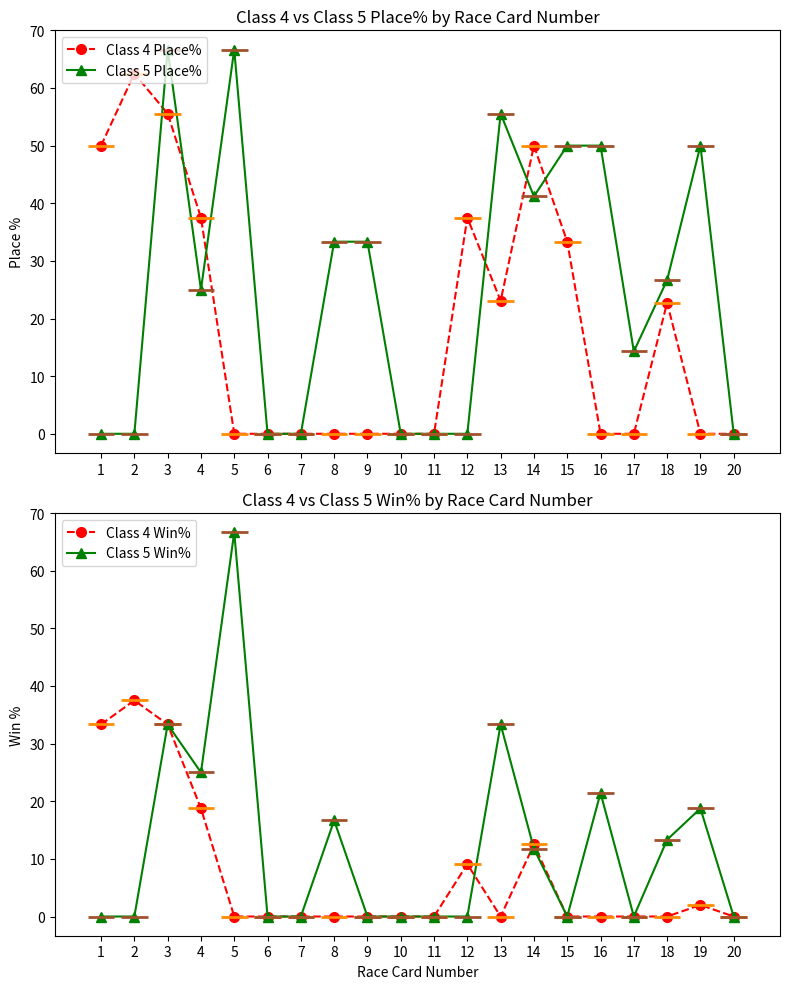

At which category does the chart reach its minimum across all series?

5